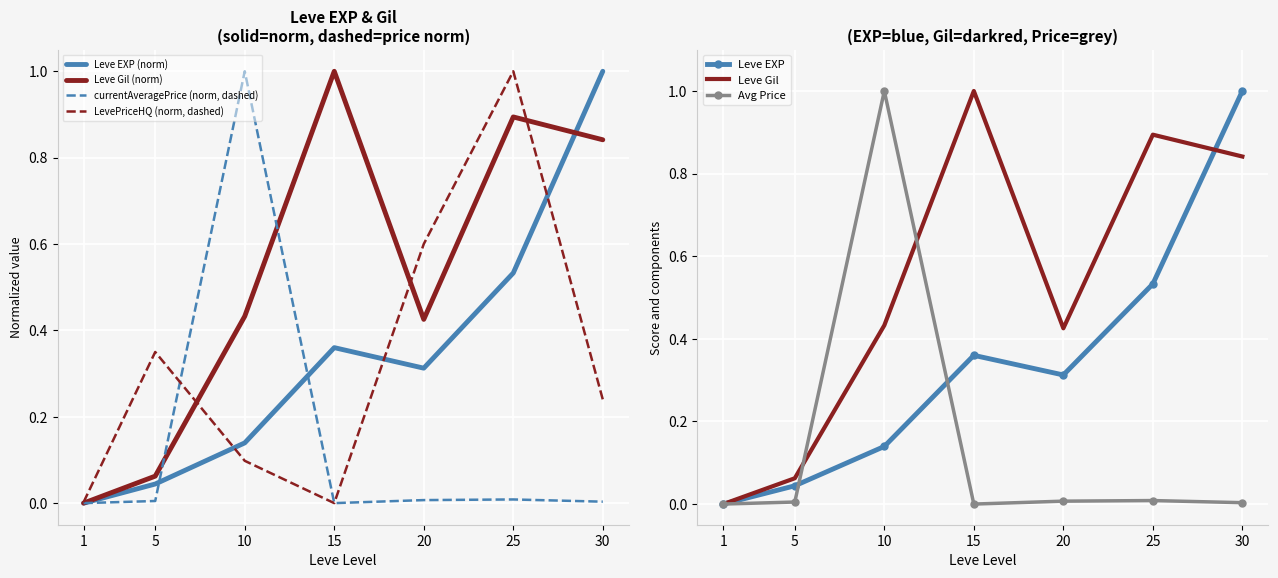

At which category is the sum across all series the highest?

25